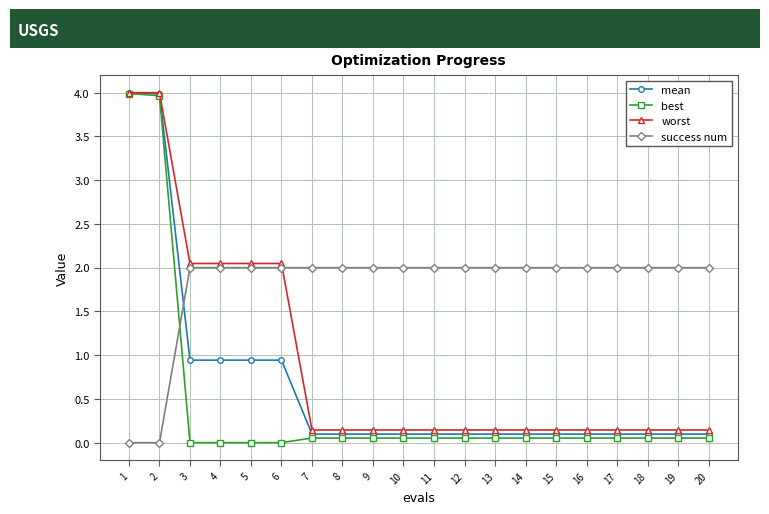

What is the maximum value shown in the chart?

4.0